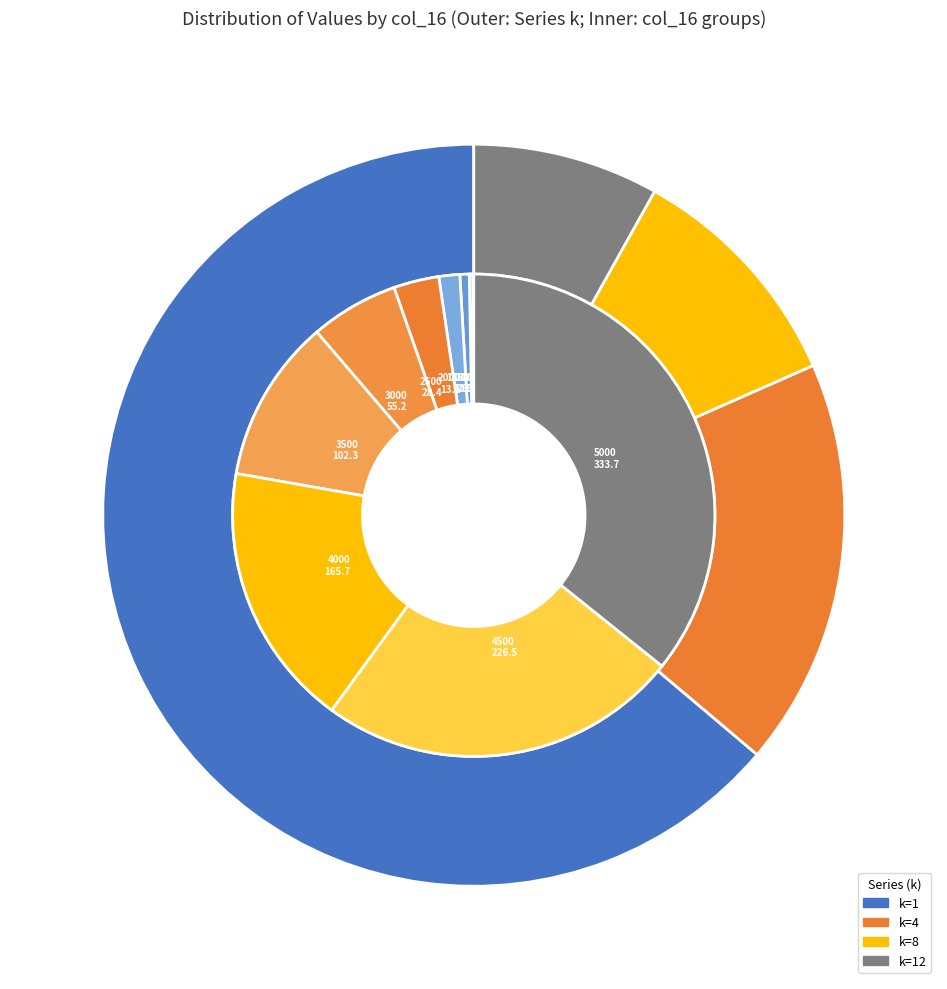

How many segments does this pie chart have?

10